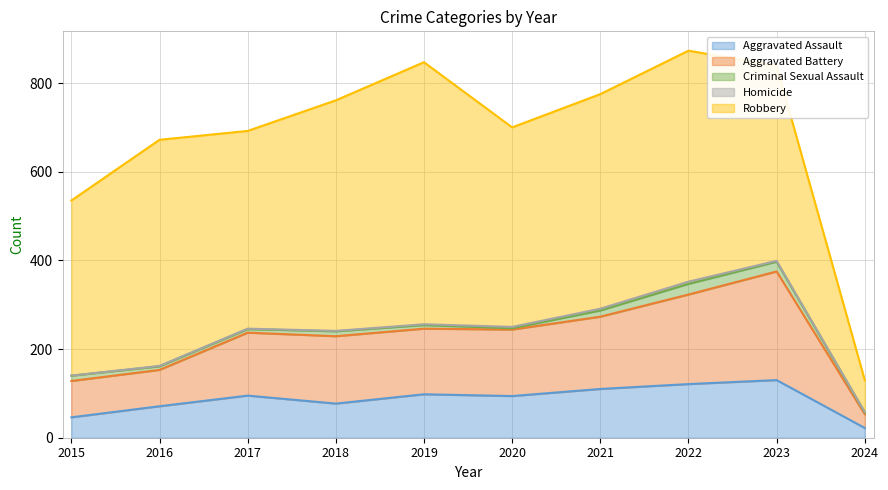

What value does the Robbery series have at 2020, to the nearest 50?

450